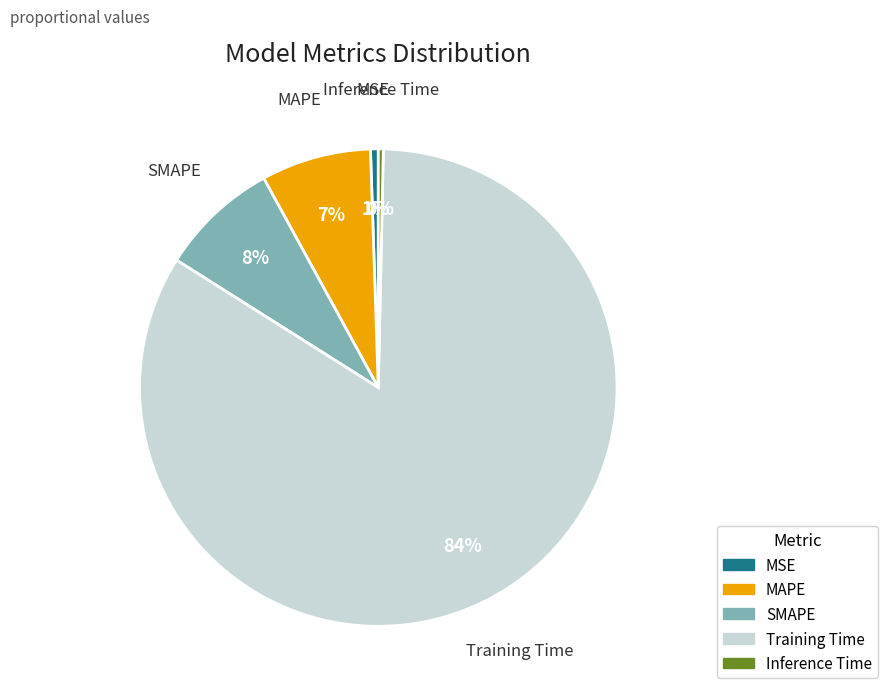

True or false: SMAPE accounts for 1% of the total.

False